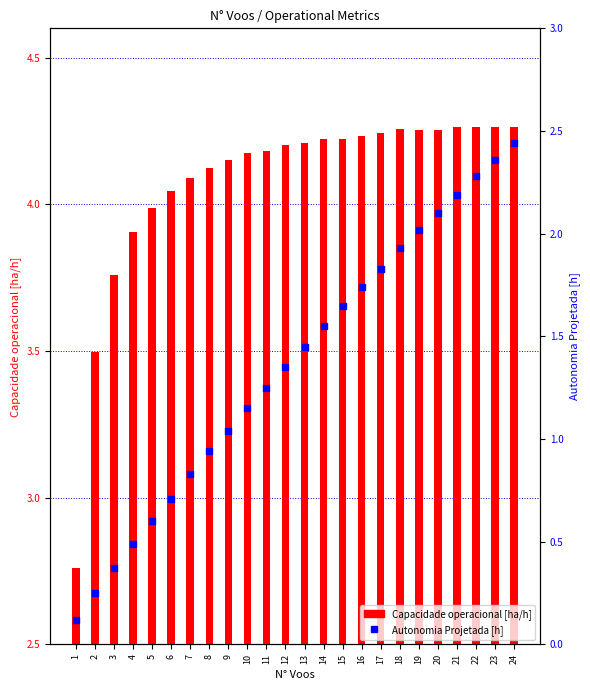

At which category is the sum across all series the highest?

24